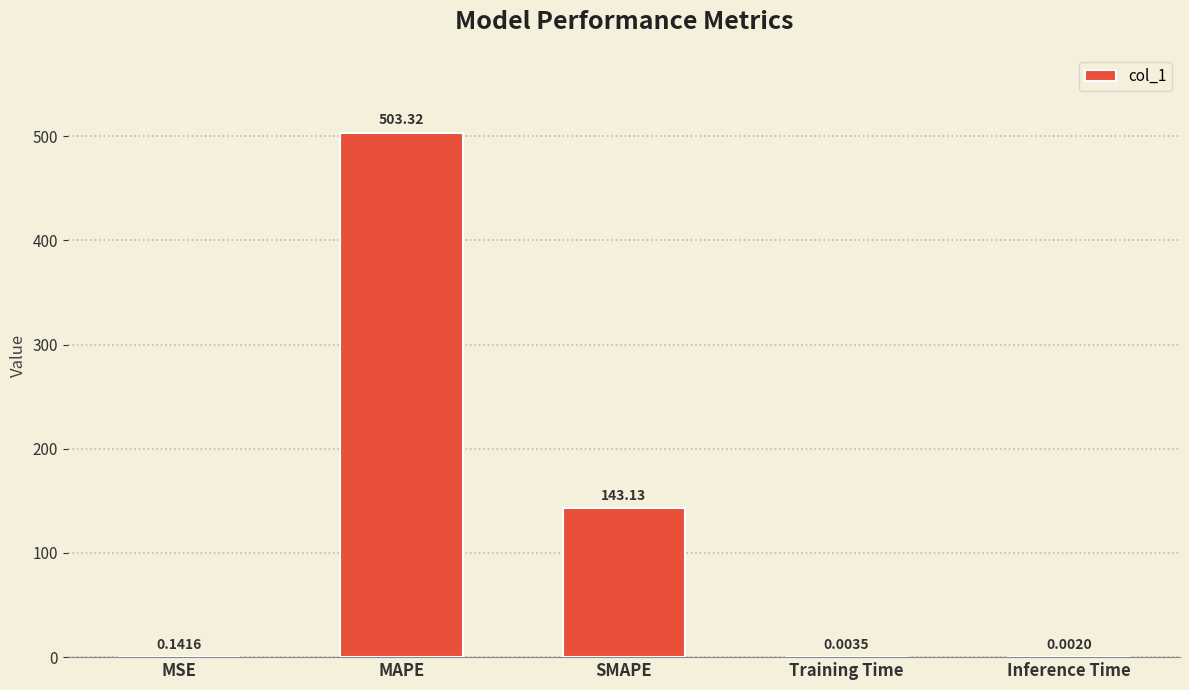

At which label is the value closest to 251?

SMAPE